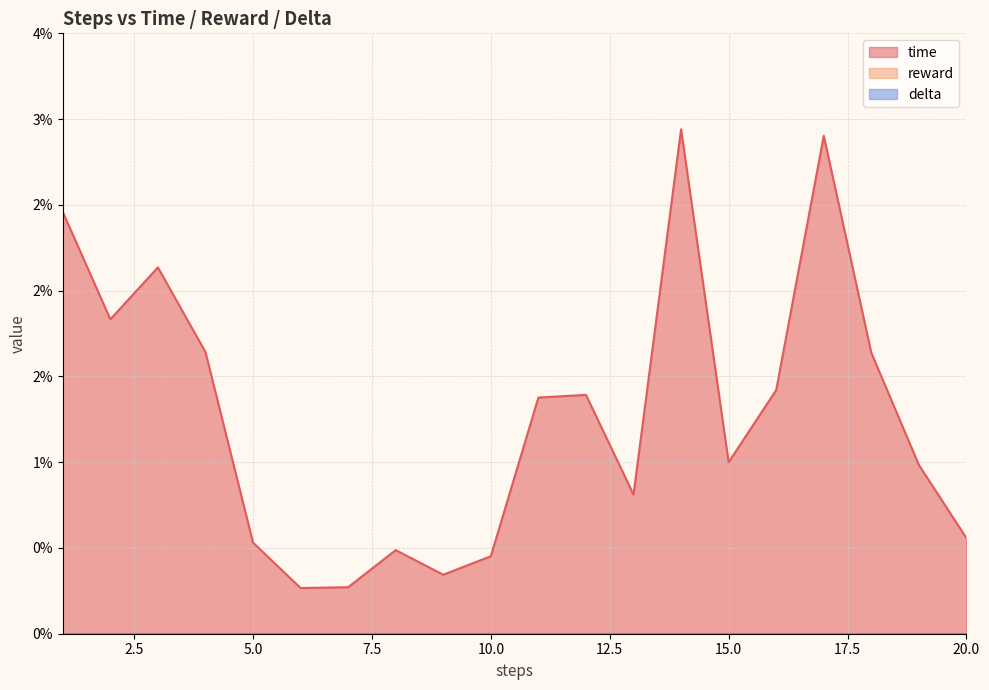

Which series has the largest total across all categories?

time